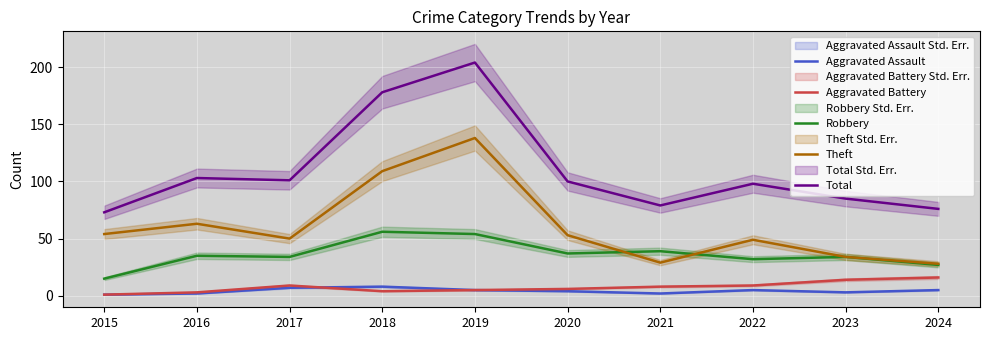

True or false: Robbery has more than 1 points higher than both neighbors.

True